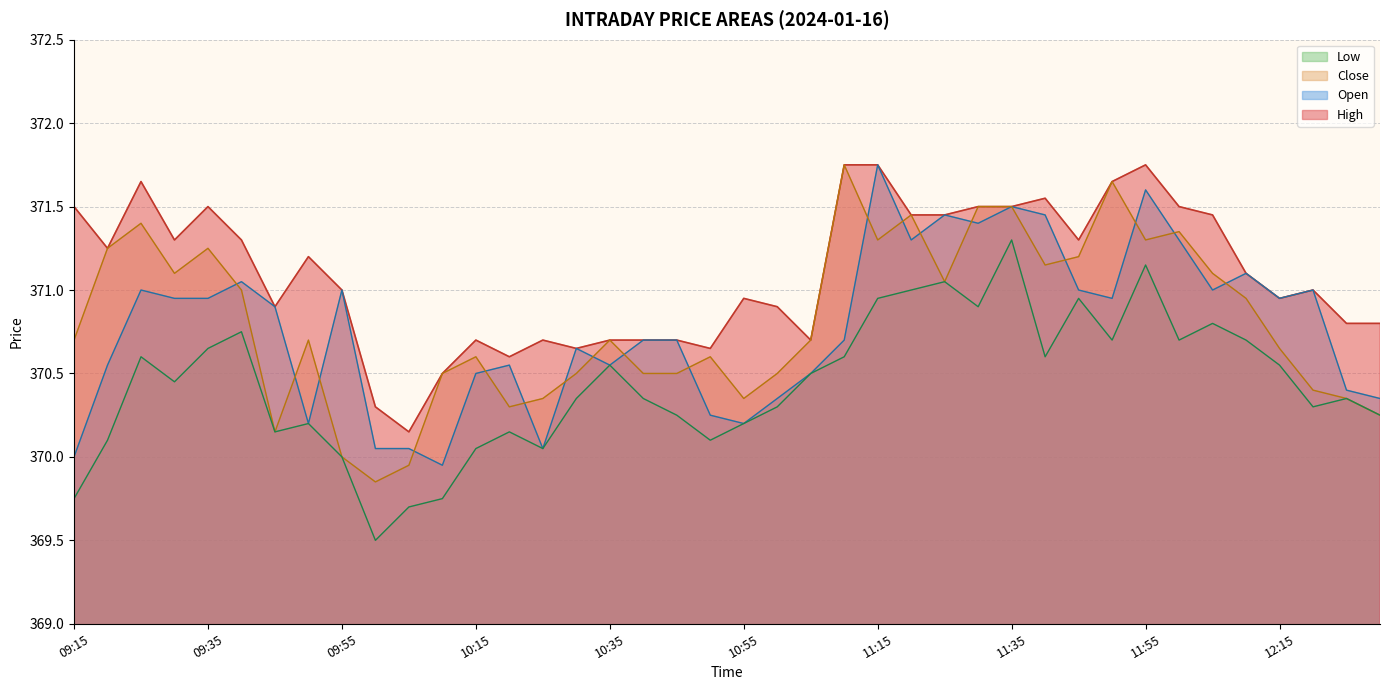

Reading right to left, transcribe all the data shown in this chart.

Open: 12:30=370.4	12:25=370.4	12:20=371.0	12:15=370.9	12:10=371.1	12:05=371.0	12:00=371.3	11:55=371.6	11:50=370.9	11:45=371.0	11:40=371.4	11:35=371.5	11:30=371.4	11:25=371.4	11:20=371.3	11:15=371.8	11:10=370.7	11:05=370.5	11:00=370.4	10:55=370.2	10:50=370.2	10:45=370.7	10:40=370.7	10:35=370.6	10:30=370.6	10:25=370.1	10:20=370.6	10:15=370.5	10:10=369.9	10:05=370.1	10:00=370.1	09:55=371.0	09:50=370.2	09:45=370.9	09:40=371.1	09:35=370.9	09:30=370.9	09:25=371.0	09:20=370.6	09:15=370.0
High: 12:30=370.8	12:25=370.8	12:20=371.0	12:15=370.9	12:10=371.1	12:05=371.4	12:00=371.5	11:55=371.8	11:50=371.6	11:45=371.3	11:40=371.6	11:35=371.5	11:30=371.5	11:25=371.4	11:20=371.4	11:15=371.8	11:10=371.8	11:05=370.7	11:00=370.9	10:55=370.9	10:50=370.6	10:45=370.7	10:40=370.7	10:35=370.7	10:30=370.6	10:25=370.7	10:20=370.6	10:15=370.7	10:10=370.5	10:05=370.1	10:00=370.3	09:55=371.0	09:50=371.2	09:45=370.9	09:40=371.3	09:35=371.5	09:30=371.3	09:25=371.6	09:20=371.2	09:15=371.5
Low: 12:30=370.2	12:25=370.4	12:20=370.3	12:15=370.6	12:10=370.7	12:05=370.8	12:00=370.7	11:55=371.1	11:50=370.7	11:45=370.9	11:40=370.6	11:35=371.3	11:30=370.9	11:25=371.1	11:20=371.0	11:15=370.9	11:10=370.6	11:05=370.5	11:00=370.3	10:55=370.2	10:50=370.1	10:45=370.2	10:40=370.4	10:35=370.6	10:30=370.4	10:25=370.1	10:20=370.1	10:15=370.1	10:10=369.8	10:05=369.7	10:00=369.5	09:55=370.0	09:50=370.2	09:45=370.1	09:40=370.8	09:35=370.6	09:30=370.4	09:25=370.6	09:20=370.1	09:15=369.8
Close: 12:30=370.2	12:25=370.4	12:20=370.4	12:15=370.6	12:10=370.9	12:05=371.1	12:00=371.4	11:55=371.3	11:50=371.6	11:45=371.2	11:40=371.1	11:35=371.5	11:30=371.5	11:25=371.1	11:20=371.4	11:15=371.3	11:10=371.8	11:05=370.7	11:00=370.5	10:55=370.4	10:50=370.6	10:45=370.5	10:40=370.5	10:35=370.7	10:30=370.5	10:25=370.4	10:20=370.3	10:15=370.6	10:10=370.5	10:05=369.9	10:00=369.9	09:55=370.0	09:50=370.7	09:45=370.1	09:40=371.0	09:35=371.2	09:30=371.1	09:25=371.4	09:20=371.2	09:15=370.7